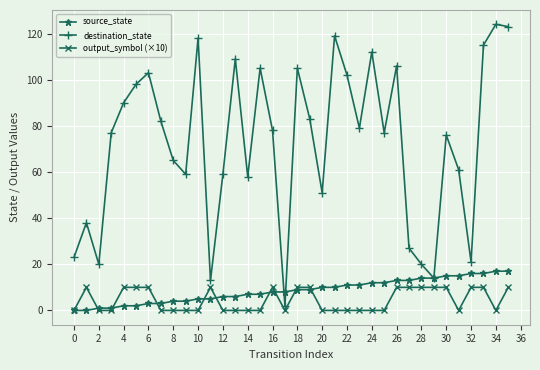

In destination_state, how many points are lower than both neighbors (excluding endpoints)?

10